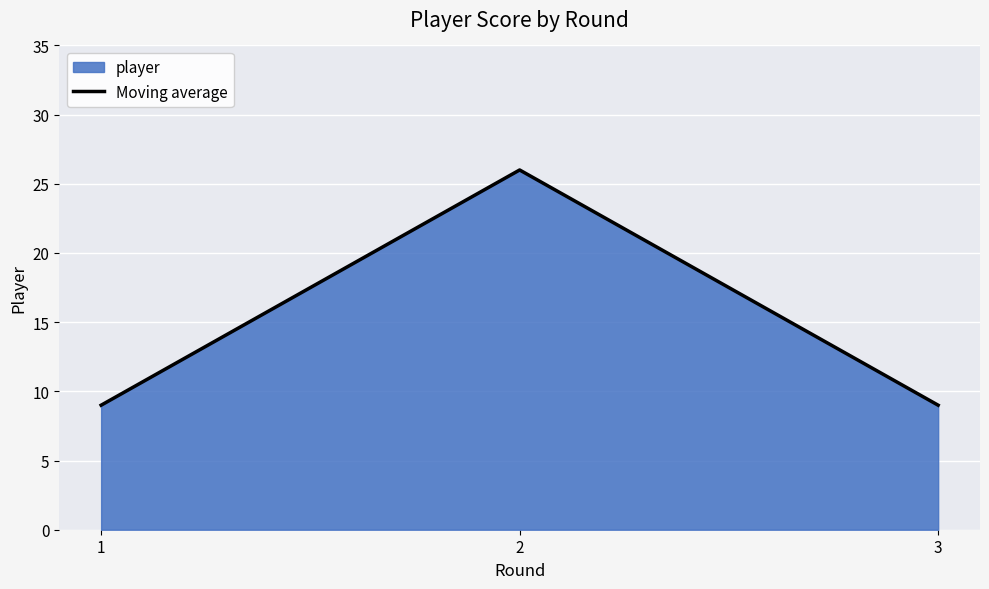

The chart shows a value of 15 at 1. True or false?

False